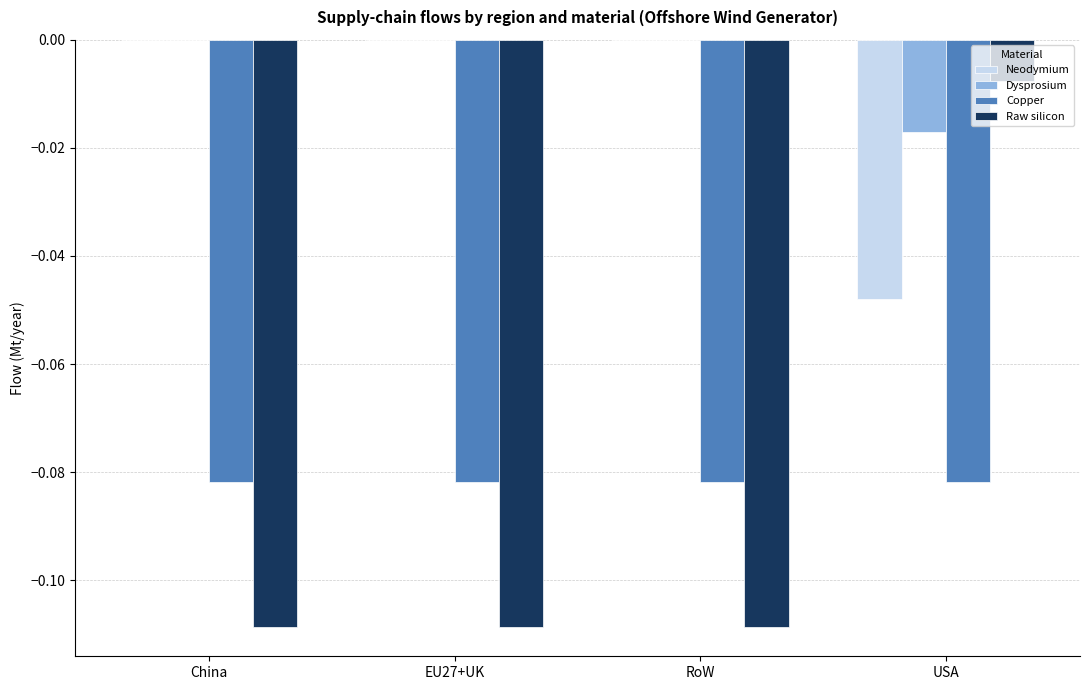

True or false: Dysprosium has a value of -0.0 at USA.

True